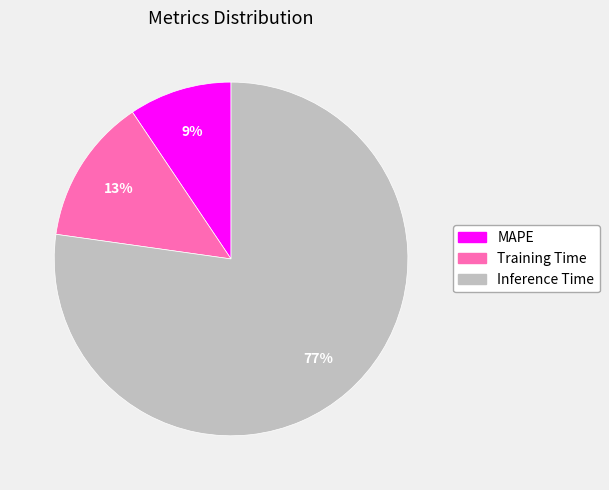

To the nearest percent, what percentage of the pie is Training Time?

13%